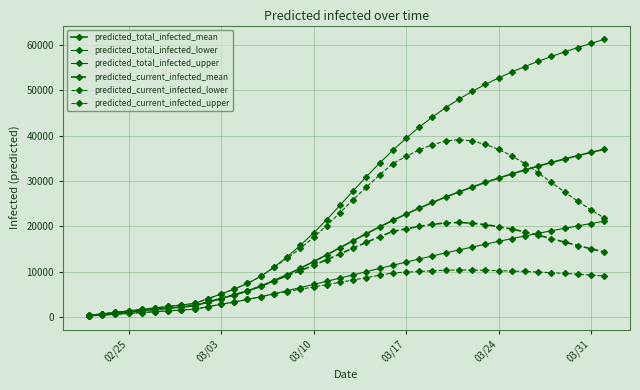

How many values in the predicted_current_infected_upper series are below 22970?

20